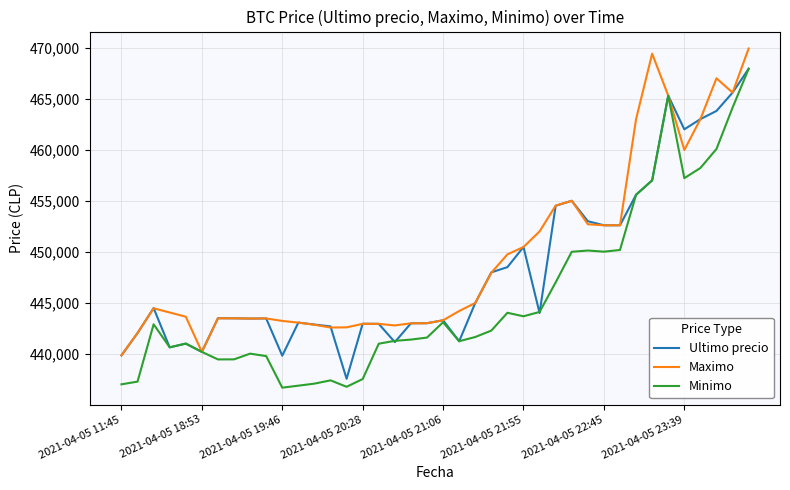

List the series in order of their overall mean, lowest first.

Minimo, Ultimo precio, Maximo